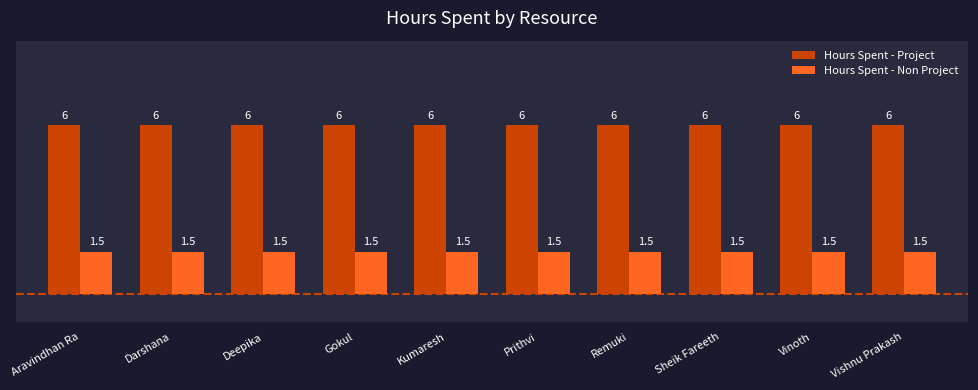

What is the total value across all series at Deepika?

7.5